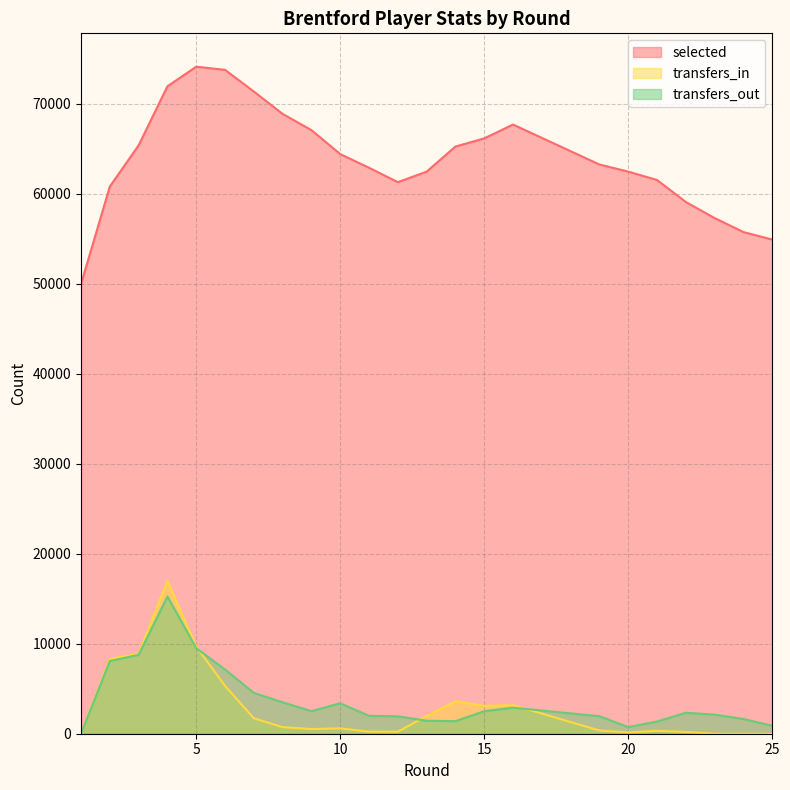

Which category has the highest value in the selected series?

5